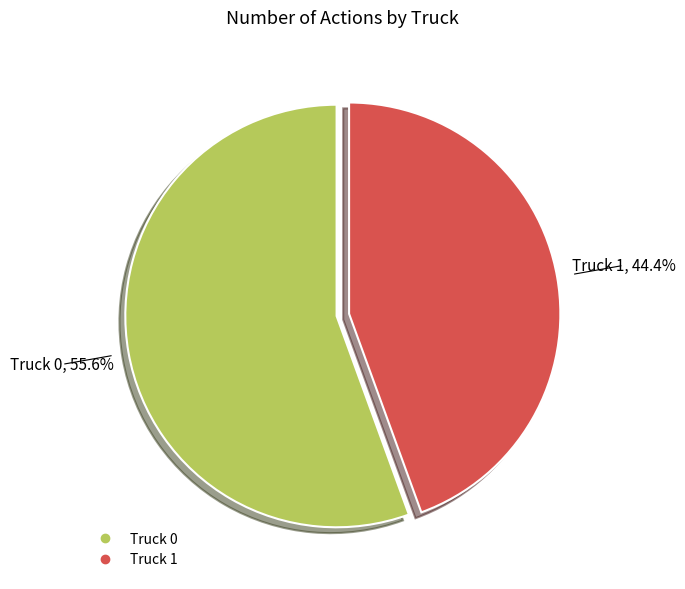

How many segments does this pie chart have?

2